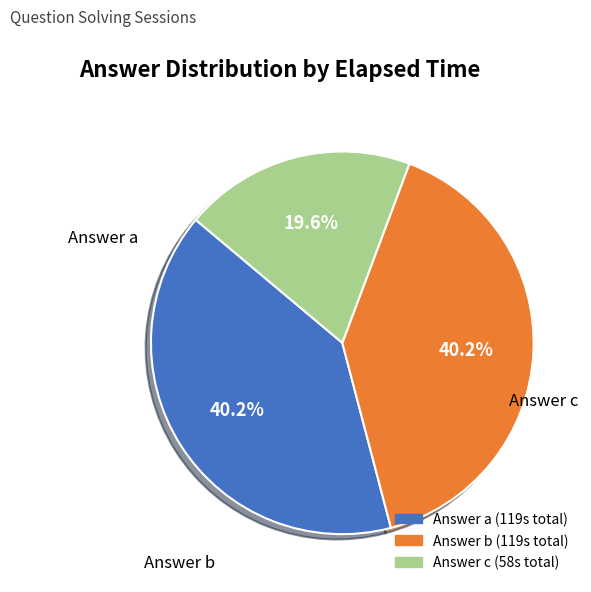

Does any single category account for the majority?

No